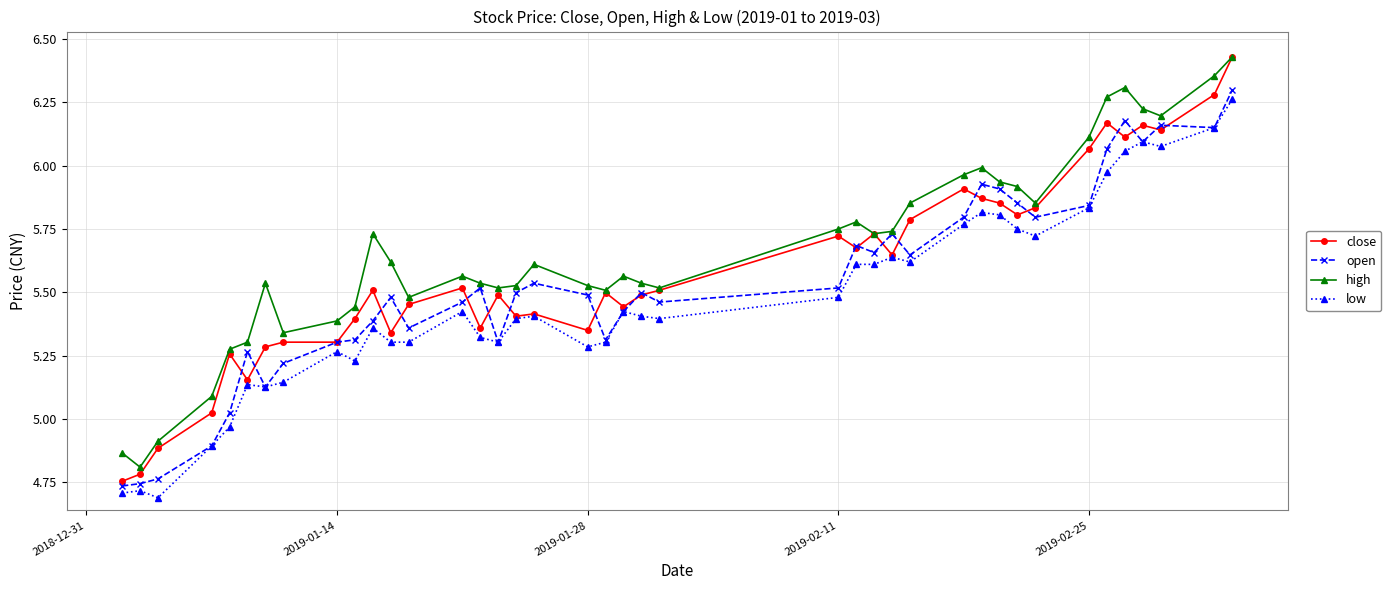

Which series has the largest range (max minus min)?

close